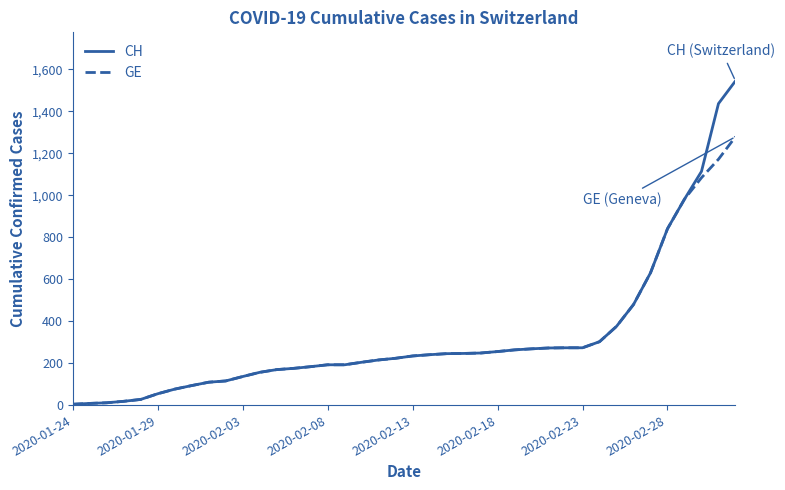

Which series has the largest range (max minus min)?

CH